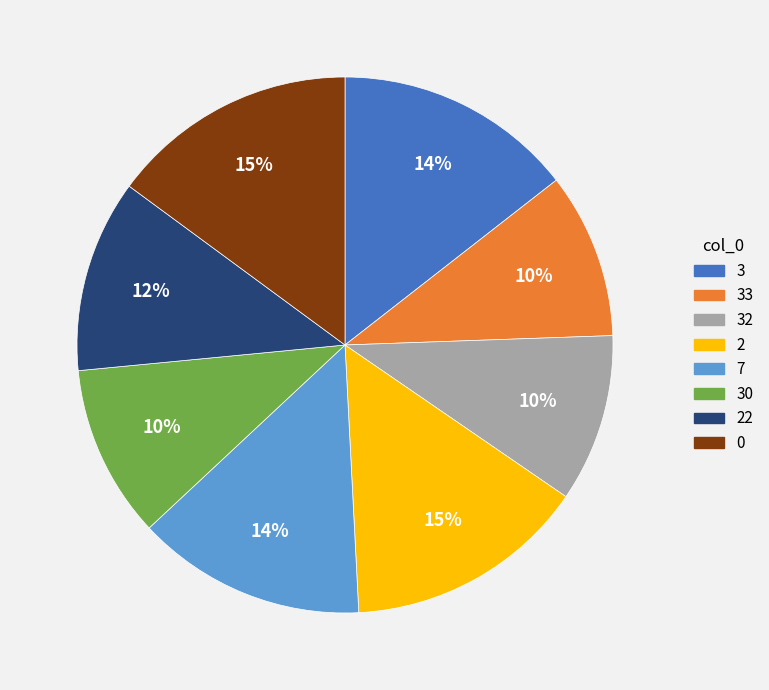

Is the sum of 30 and 33 greater than half?

No